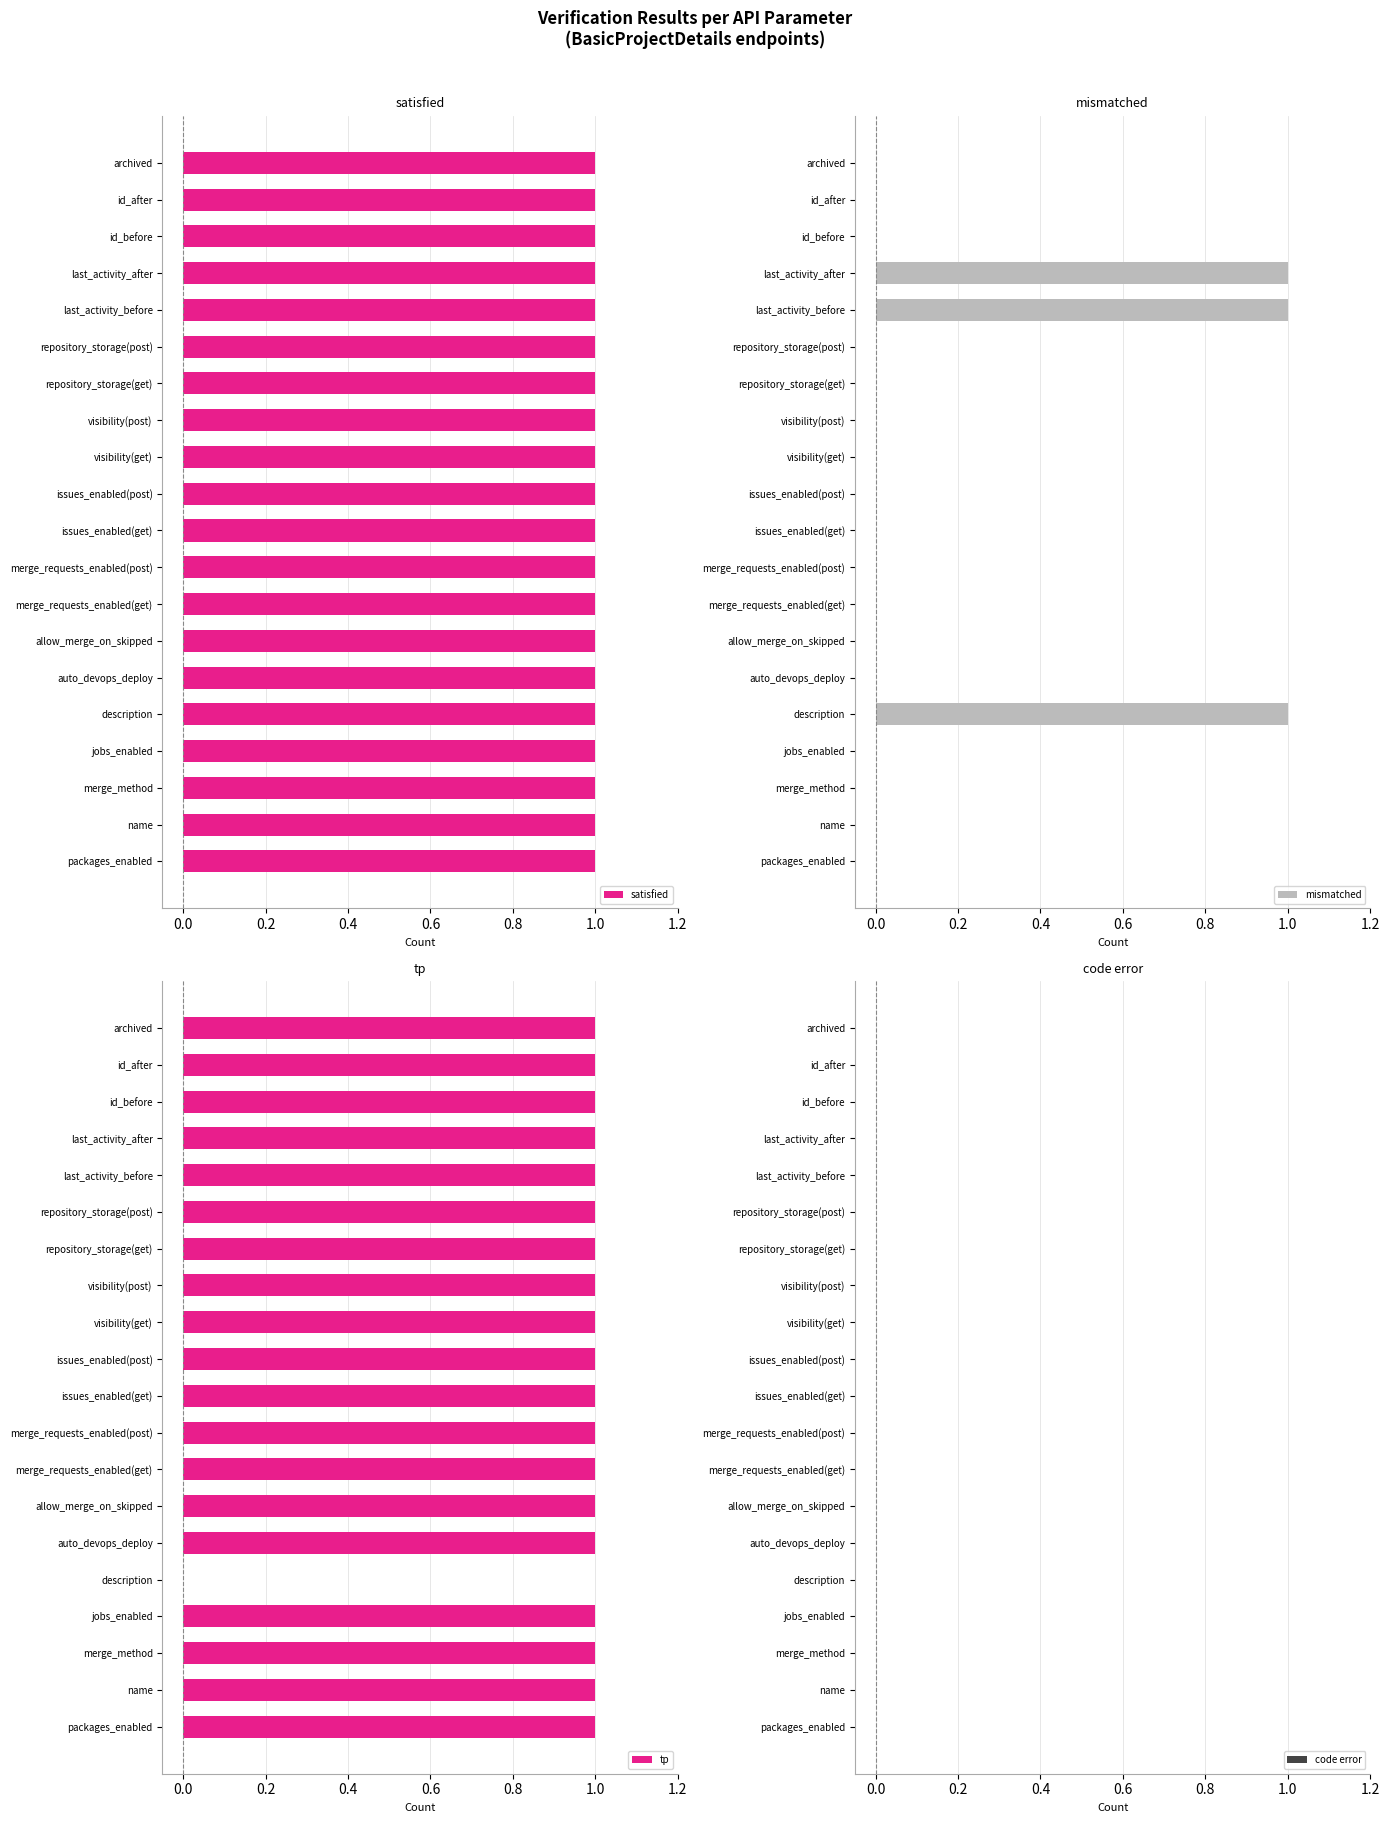

The value of mismatched at name is 0. True or false?

True